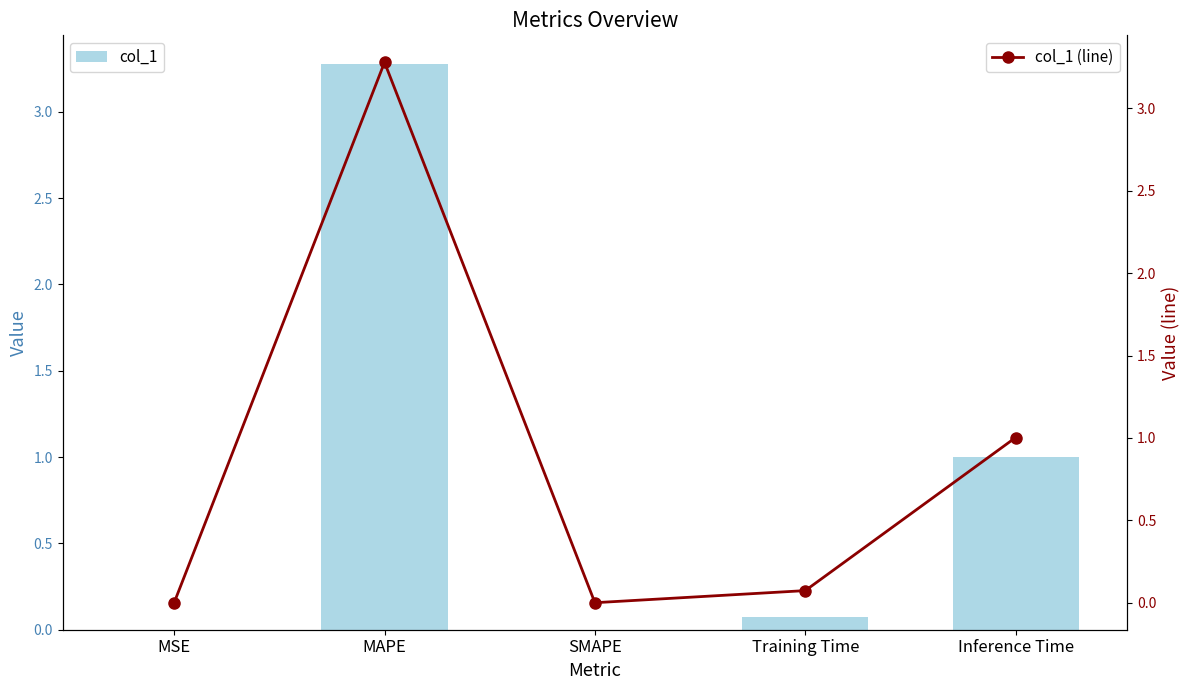

Are the bars horizontal?

No